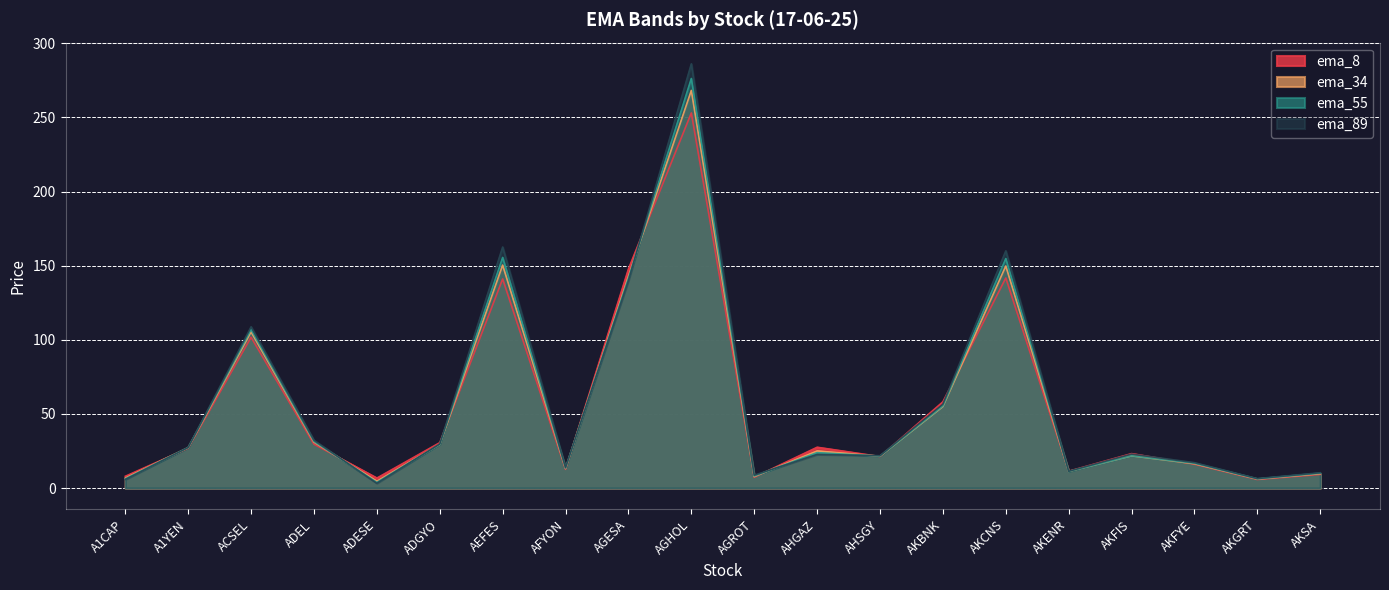

Reading left to right, extract all data points from this chart.

ema_8: A1CAP=8.0	A1YEN=26.9	ACSEL=101.8	ADEL=29.6	ADESE=6.7	ADGYO=30.6	AEFES=141.1	AFYON=12.6	AGESA=147.8	AGHOL=253.1	AGROT=7.3	AHGAZ=27.5	AHSGY=21.3	AKBNK=58.2	AKCNS=141.7	AKENR=11.4	AKFIS=23.2	AKFYE=16.1	AKGRT=5.8	AKSA=9.2
ema_34: A1CAP=6.7	A1YEN=27.3	ACSEL=105.3	ADEL=31.0	ADESE=4.6	ADGYO=29.4	AEFES=150.4	AFYON=13.2	AGESA=142.8	AGHOL=268.2	AGROT=7.8	AHGAZ=25.0	AHSGY=21.5	AKBNK=55.0	AKCNS=149.8	AKENR=11.2	AKFIS=21.7	AKFYE=16.4	AKGRT=6.0	AKSA=9.7
ema_55: A1CAP=6.2	A1YEN=27.4	ACSEL=107.0	ADEL=31.5	ADESE=3.9	ADGYO=29.5	AEFES=155.6	AFYON=13.5	AGESA=141.5	AGHOL=276.3	AGROT=8.1	AHGAZ=23.9	AHSGY=21.6	AKBNK=55.4	AKCNS=154.8	AKENR=11.2	AKFIS=21.8	AKFYE=16.7	AKGRT=6.2	AKSA=10.0
ema_89: A1CAP=5.8	A1YEN=27.4	ACSEL=108.8	ADEL=32.2	ADESE=3.3	ADGYO=29.7	AEFES=162.6	AFYON=13.8	AGESA=140.1	AGHOL=286.2	AGROT=8.7	AHGAZ=22.7	AHSGY=21.9	AKBNK=56.6	AKCNS=160.0	AKENR=11.3	AKFIS=22.9	AKFYE=17.1	AKGRT=6.4	AKSA=10.3